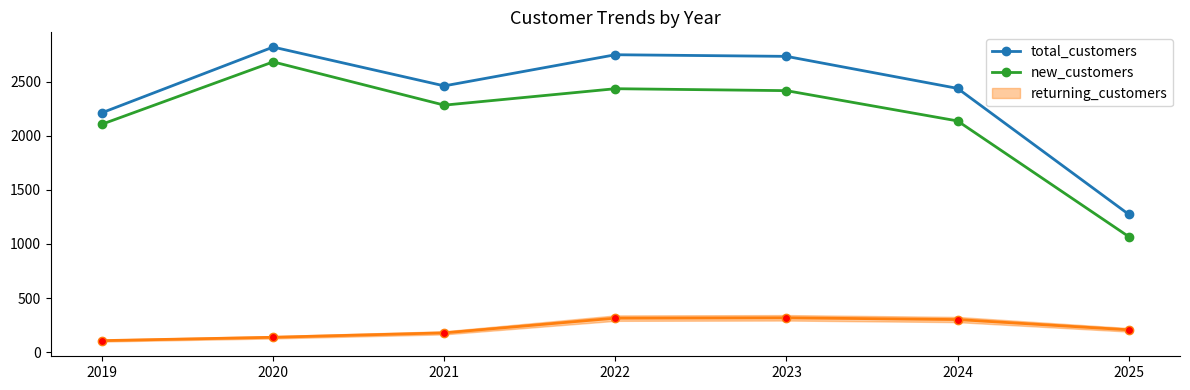

What is the difference between the second highest and second lowest values in the total_customers series?

536